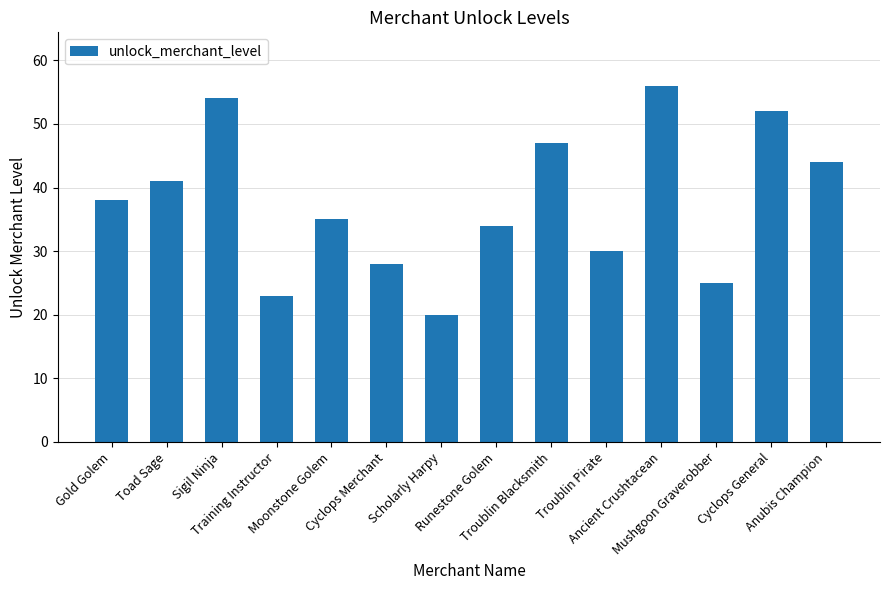

How many bars are there in total?

14